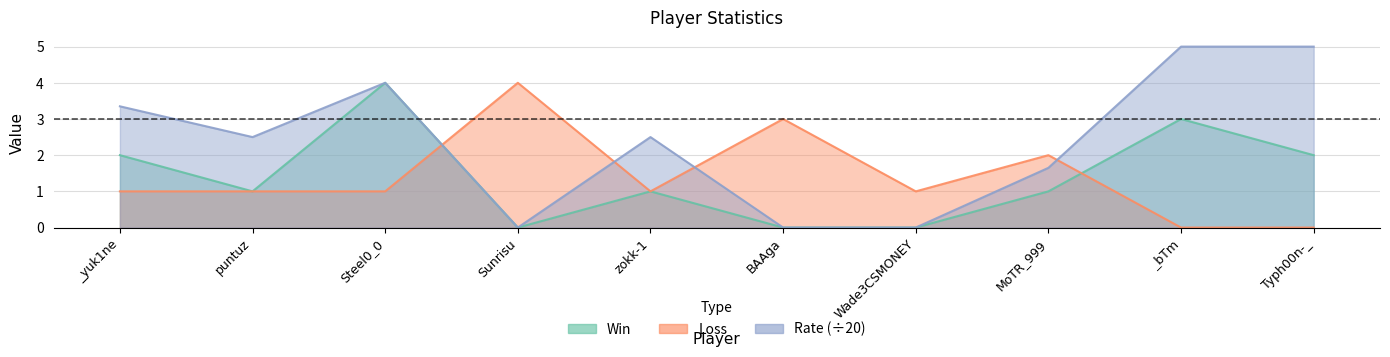

Rank the categories by Rate value from lowest to highest.

Sunrisu, BAAga, Wade3CSMONEY, MoTR_999, puntuz, zokk-1, _yuk1ne, Steel0_0, _bTm, Typh00n-_